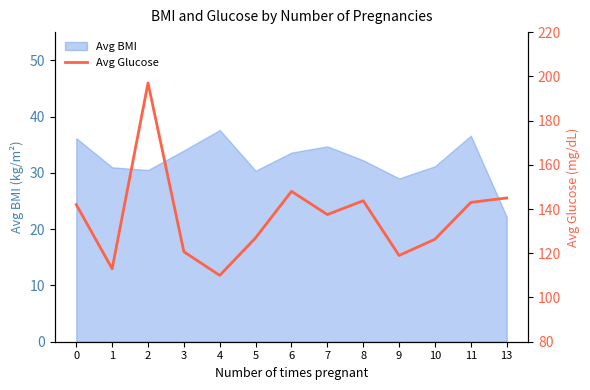

List the labels in order of value, smallest first.

4, 1, 9, 3, 10, 5, 7, 0, 11, 8, 13, 6, 2